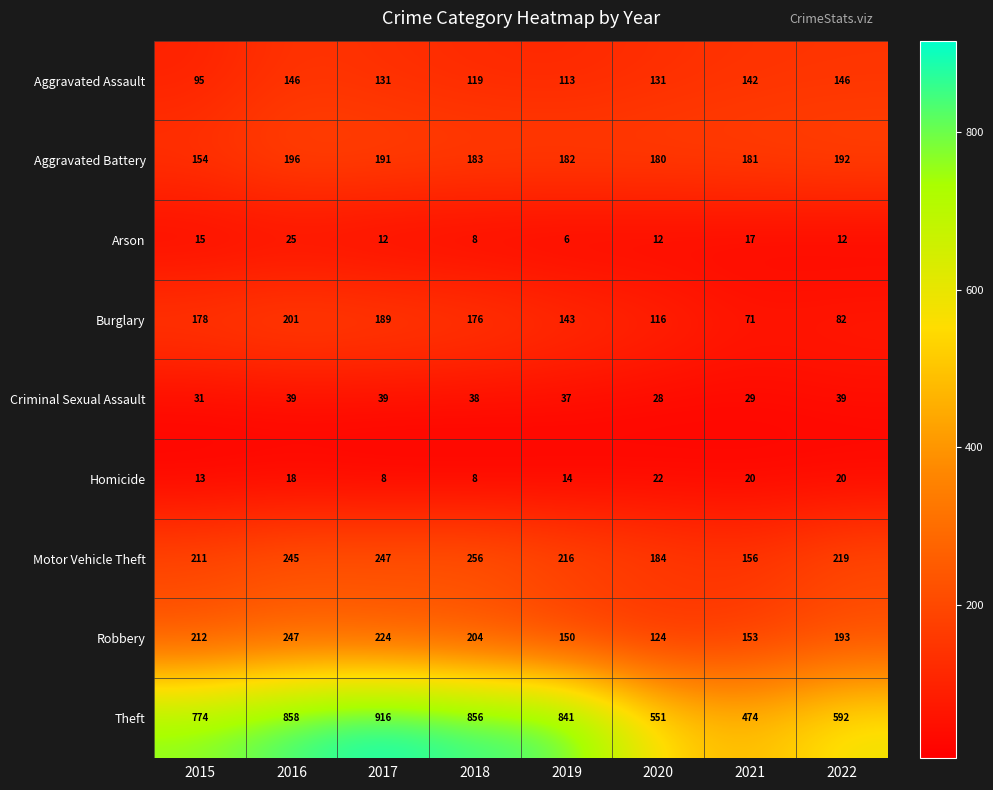

Is it true that Aggravated Battery equals 180 at 2020?

True